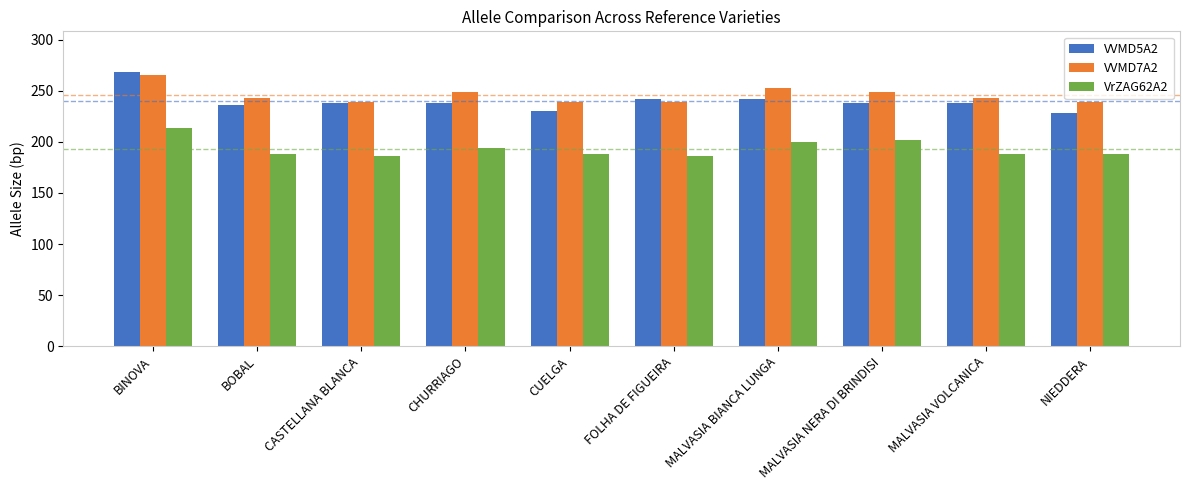

Which label corresponds to the largest value in the chart?

BINOVA